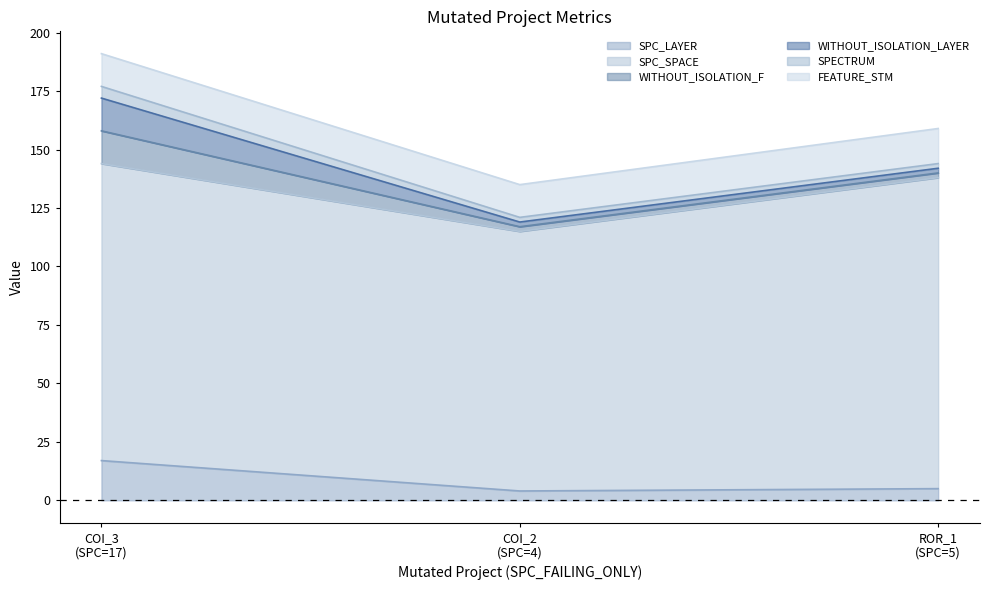

At which category is the sum across all series the highest?

AutoResponder.EmailSystem.Client.COI_3